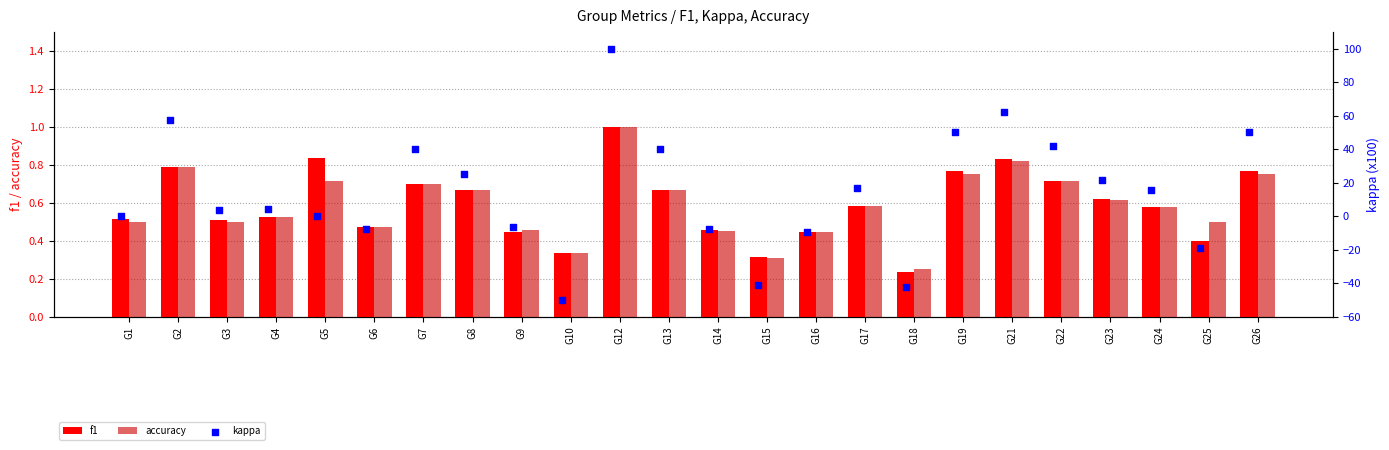

At how many categories does at least one series exceed -15?

24